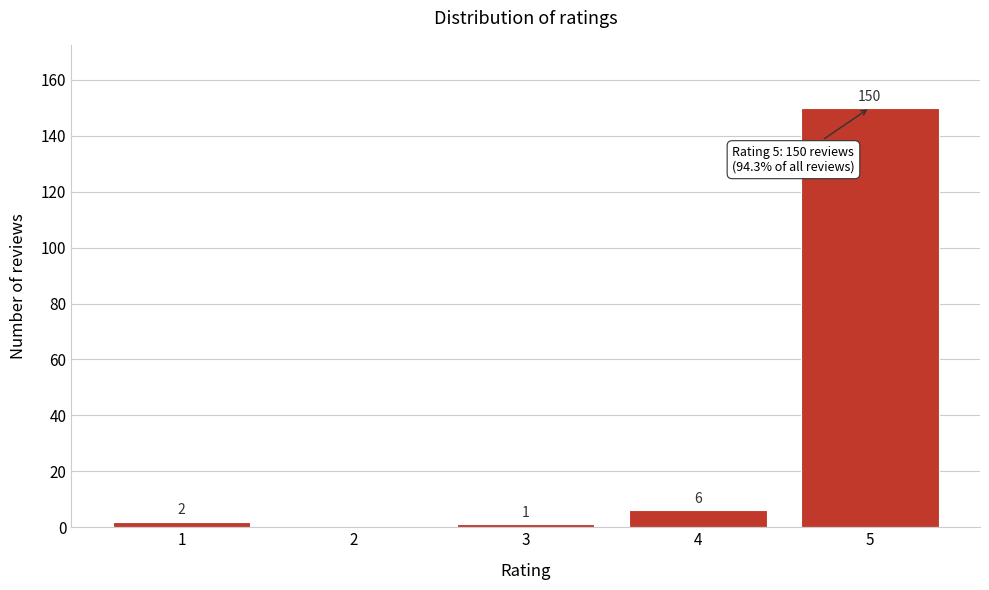

Reading left to right, extract all data points from this chart.

1=2	2=0	3=1	4=6	5=150